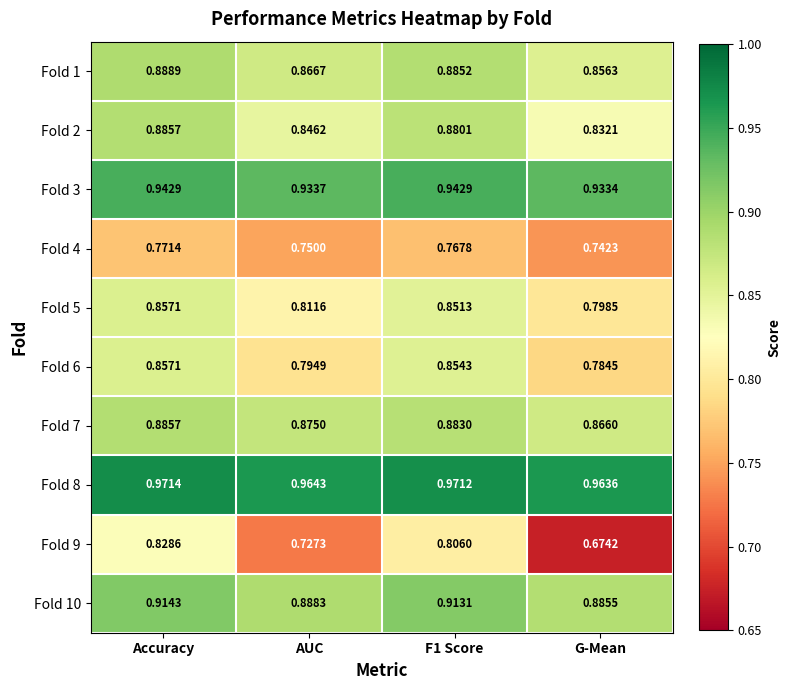

At which category is the sum across all series the highest?

Accuracy